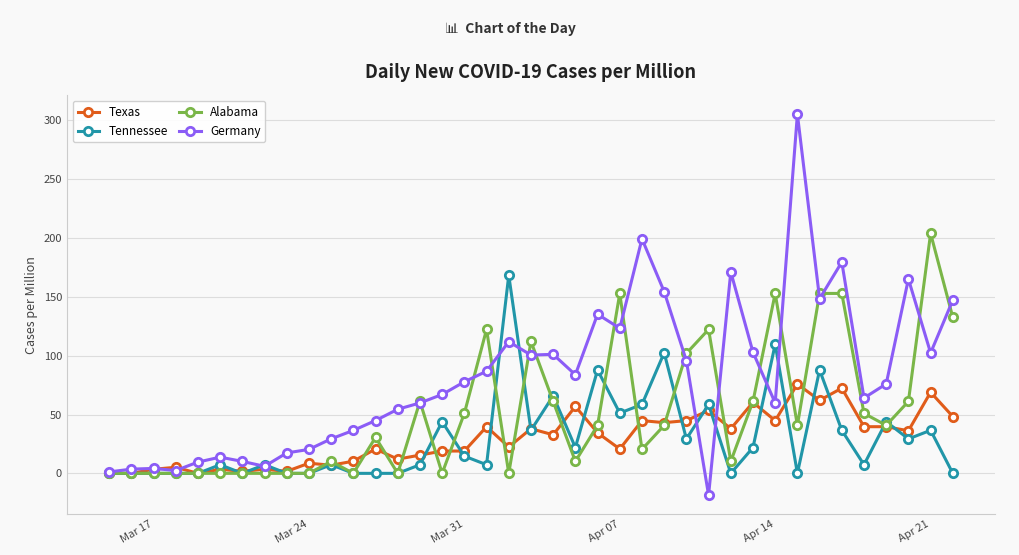

What is the value of the Tennessee point at the 19th from the left?

168.4